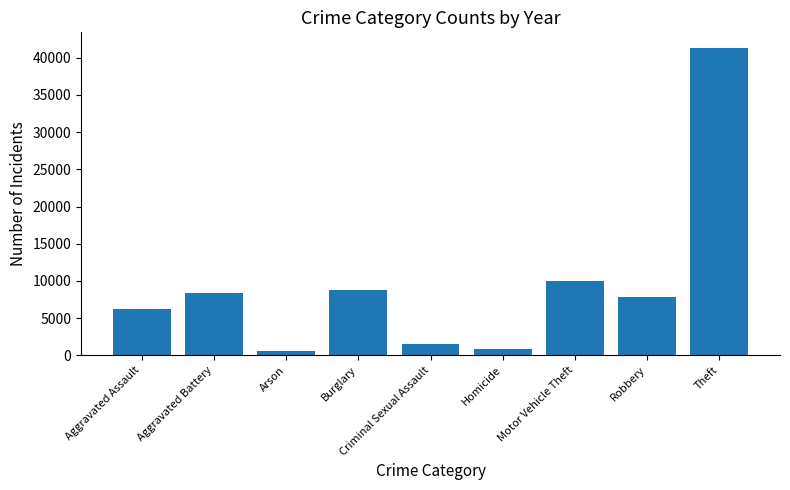

What is the difference between the maximum and minimum values?

40761